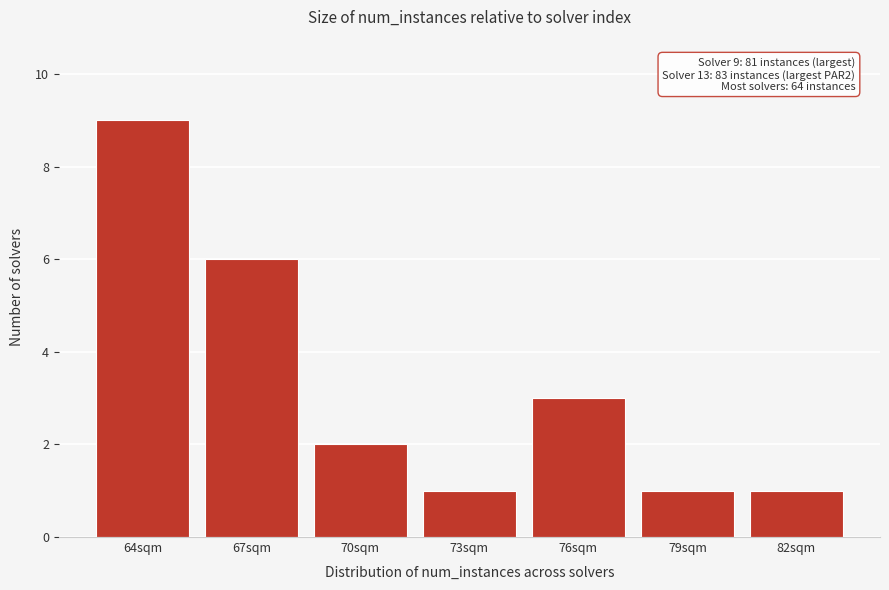

Reading left to right, transcribe all the data shown in this chart.

9	6	2	1	3	1	1